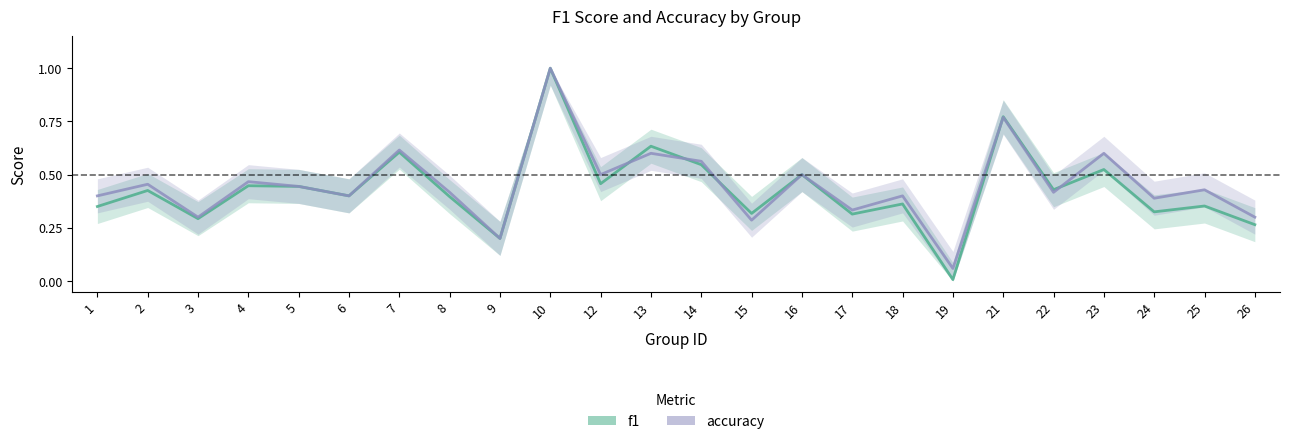

What is the value of the accuracy point at the 21st from the left?

0.6